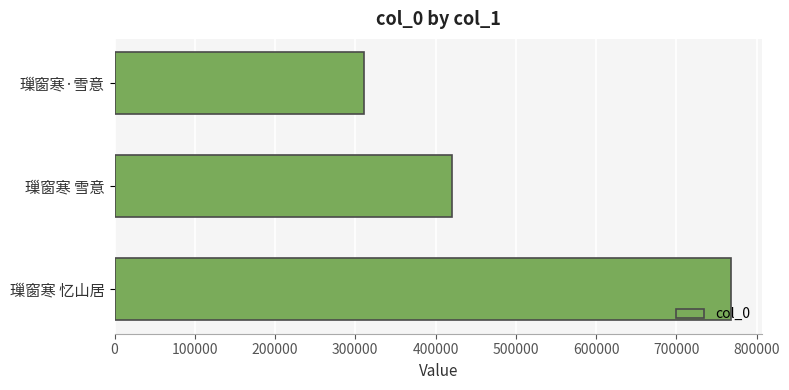

List the labels in order of value, largest first.

璅窗寒 忆山居, 璅窗寒 雪意, 璅窗寒·雪意